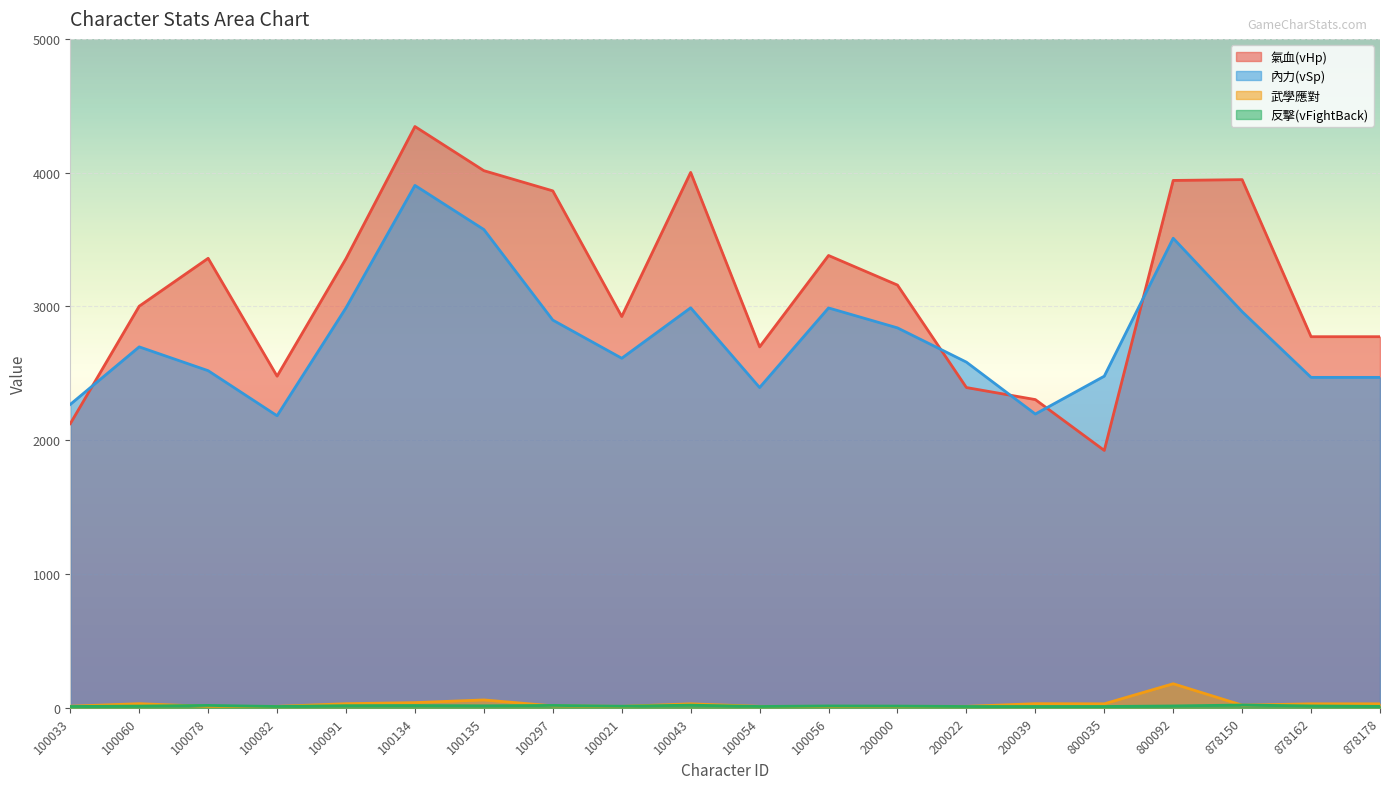

What is the highest value of the 武學應對 series?

180